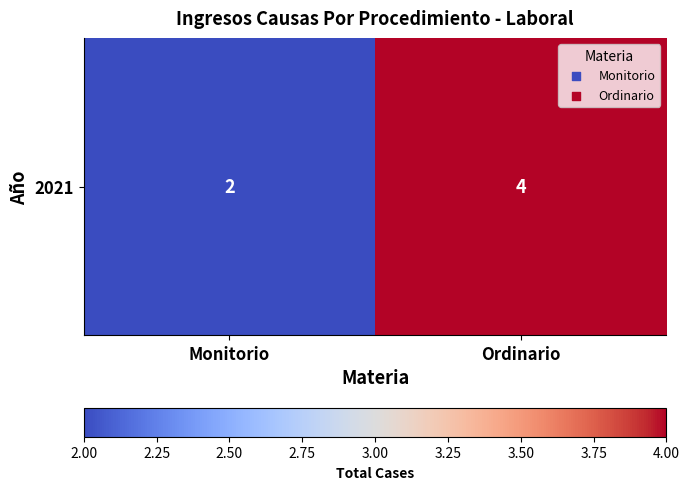

Rank the categories by value from lowest to highest.

Monitorio, Ordinario